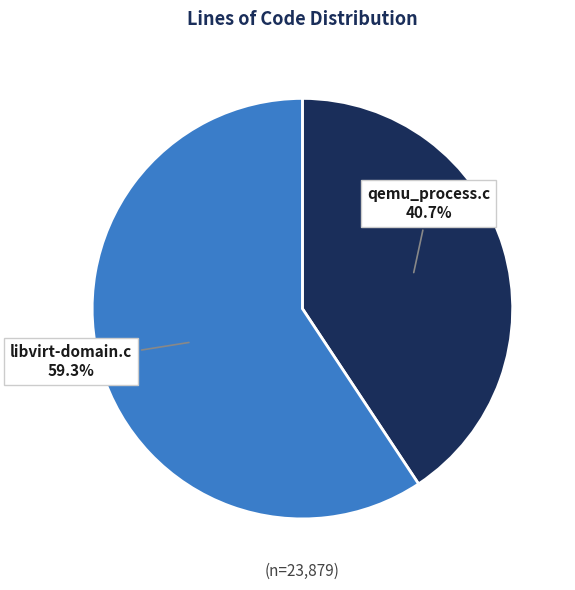

The libvirt-domain.c slice represents 59% of the pie. True or false?

True